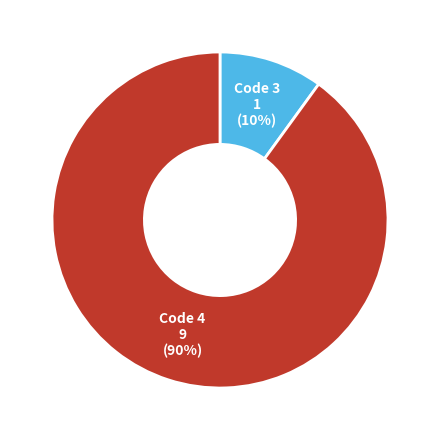

Is there any slice that represents more than half of the pie?

Yes